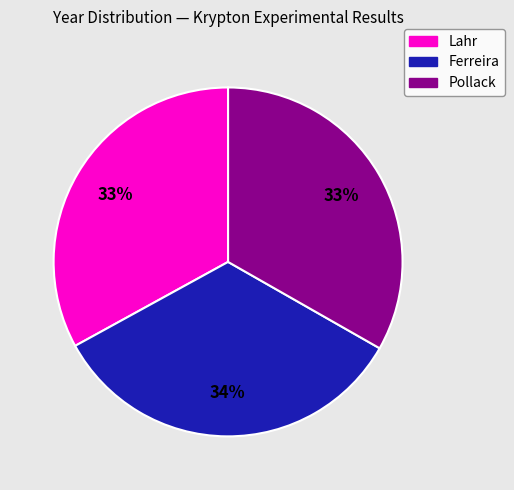

Is the sum of Ferreira and Lahr greater than half?

Yes